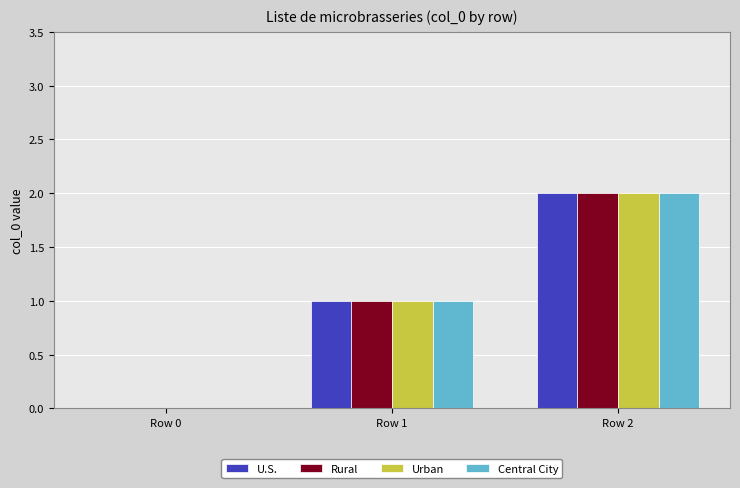

How many series are shown in this chart?

4